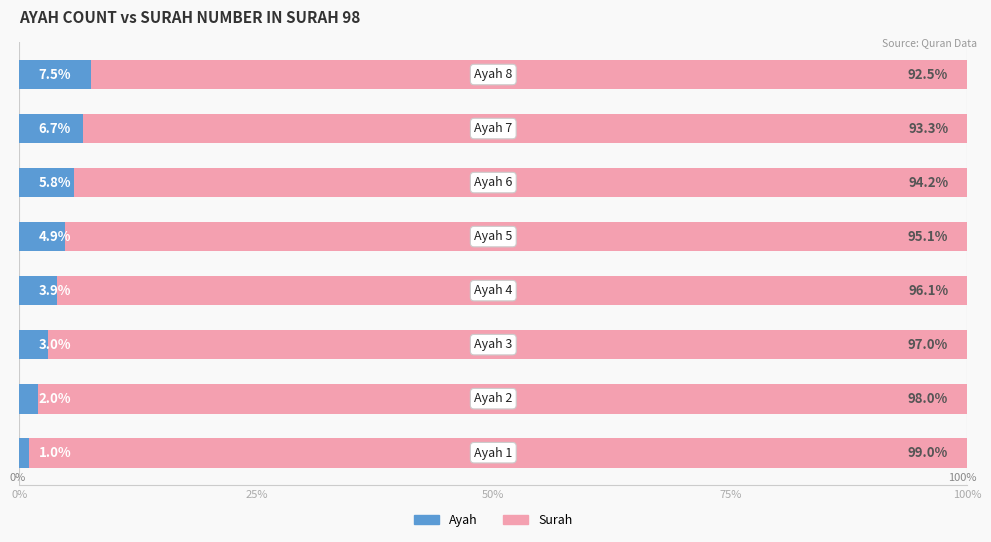

What is the highest value of the Ayah series?

7.5